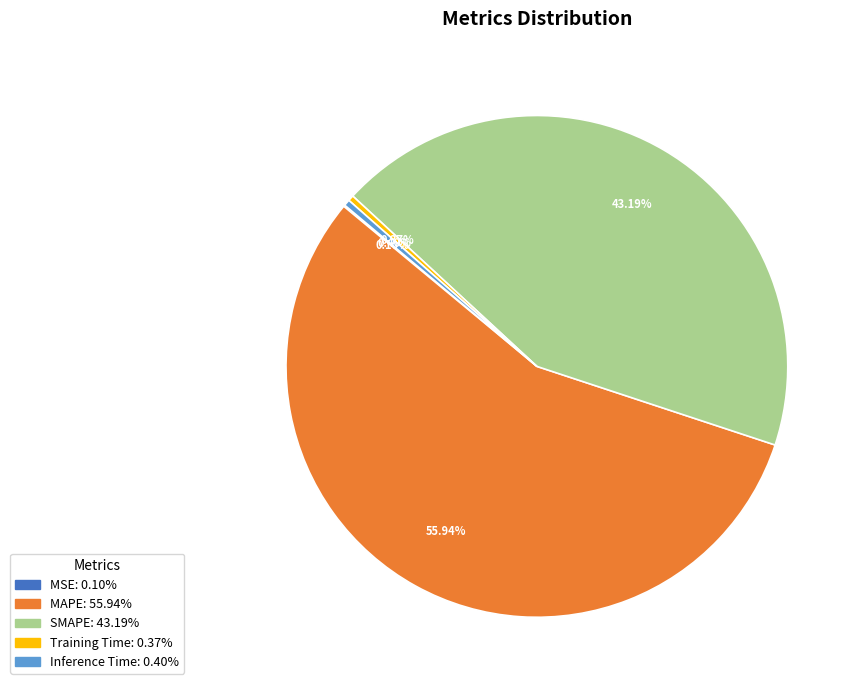

To the nearest percent, what is the combined percentage of SMAPE and Training Time?

44%